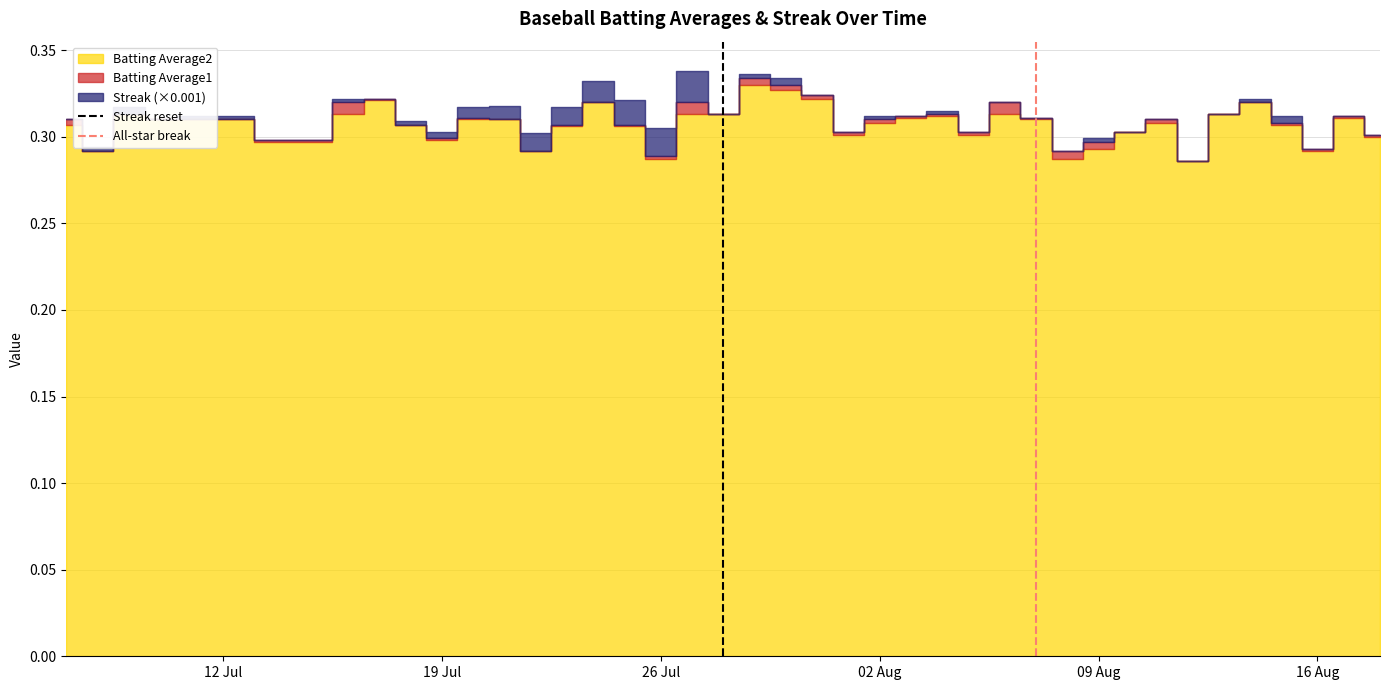

Is the value of Streak reset at 12 Jul greater than the value of All-star break at 19 Jul?

No